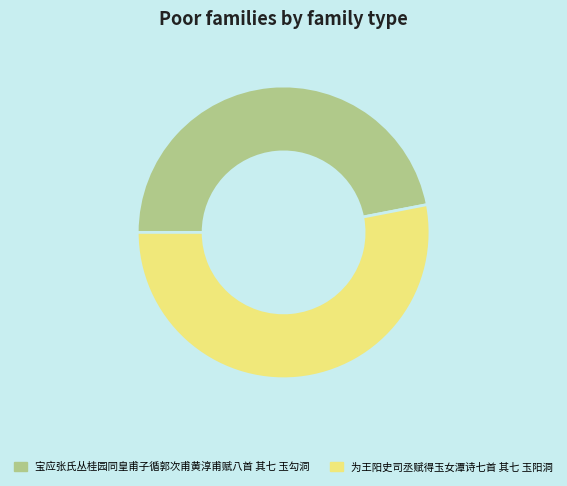

How many slices are in this pie chart?

2